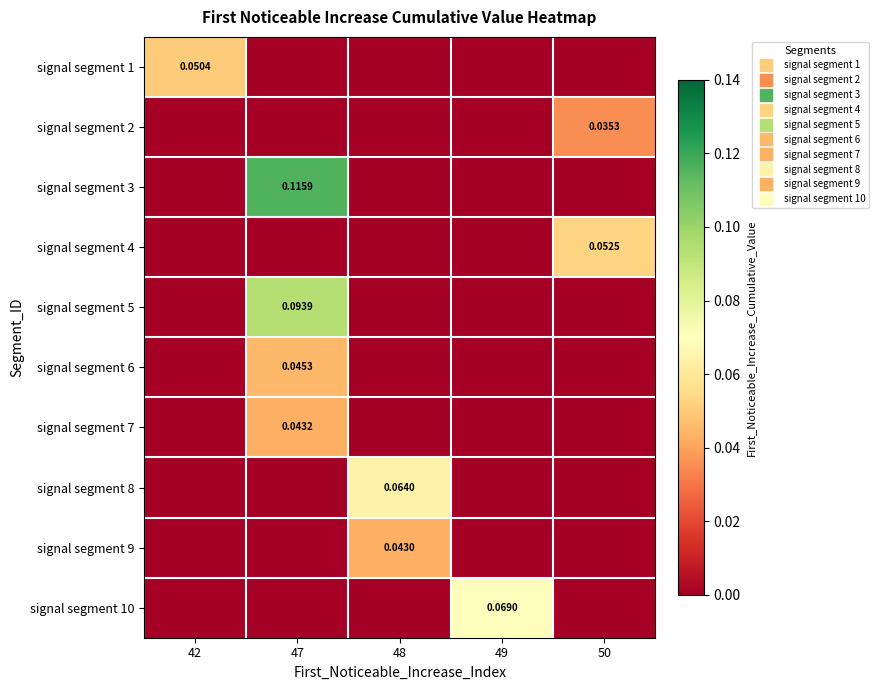

Rank the categories by signal segment 3 value from highest to lowest.

47, 42, 48, 49, 50